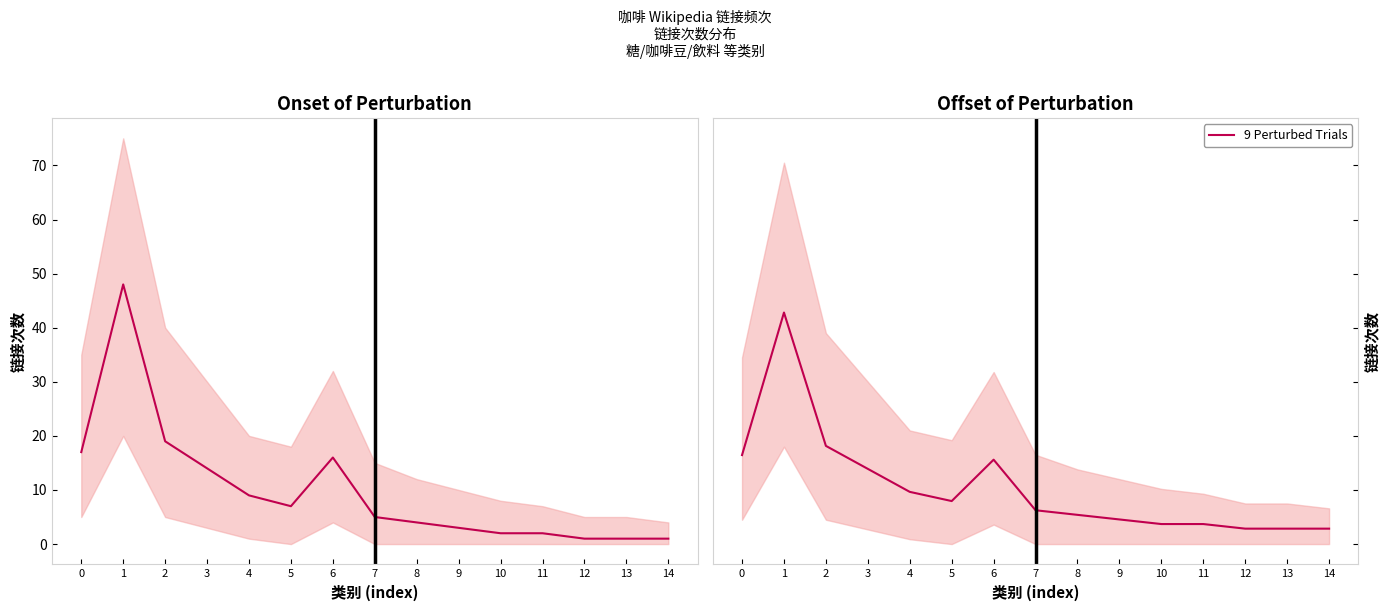

List the labels in order of value, largest first.

1, 2, 0, 6, 3, 4, 5, 7, 8, 9, 10, 11, 12, 13, 14